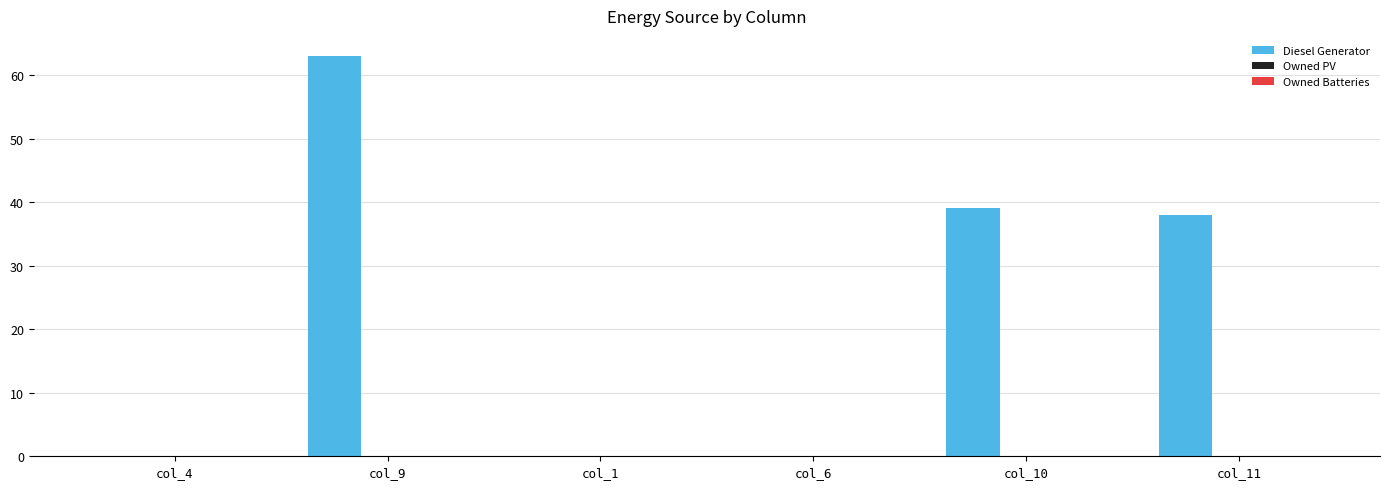

True or false: the data shows -22 at col_4.

False